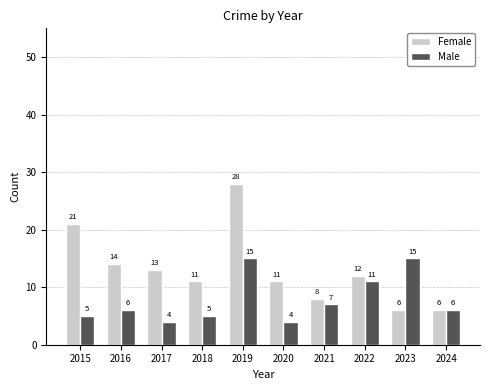

What is the difference between the second highest and minimum values in the Female series?

15